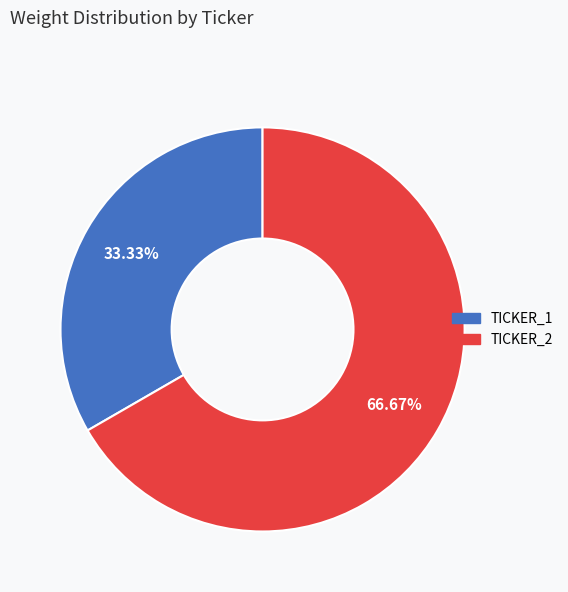

The TICKER_2 slice represents 67% of the pie. True or false?

True